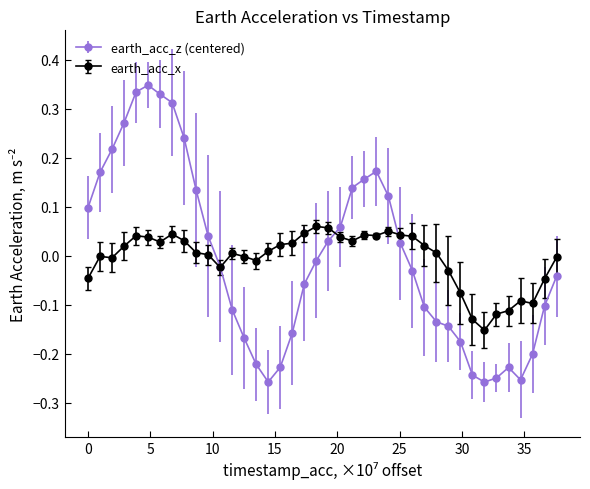

True or false: earth_acc_x has more than 1 points higher than both neighbors.

True